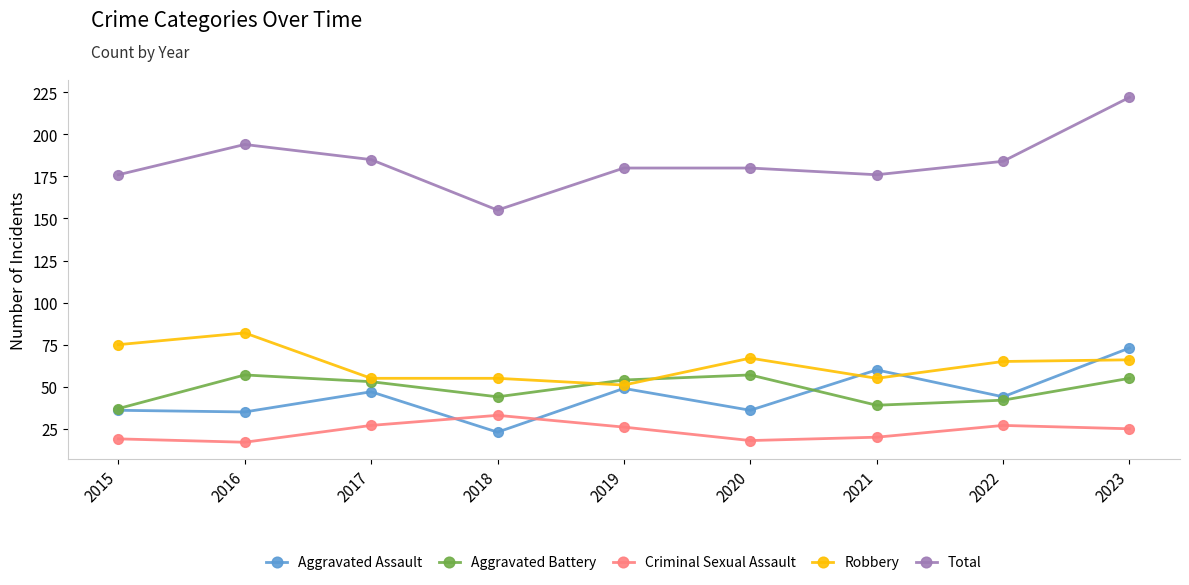

Which series has the widest spread of values?

Total